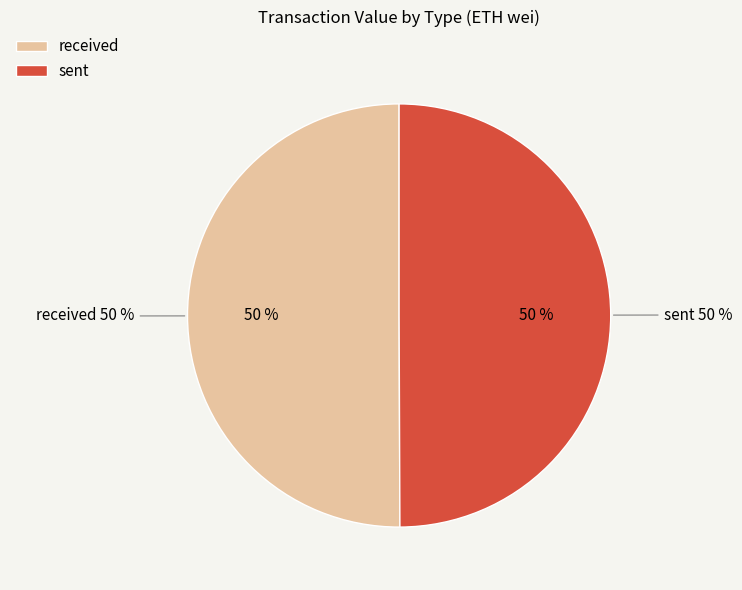

Is there any slice that represents more than half of the pie?

Yes